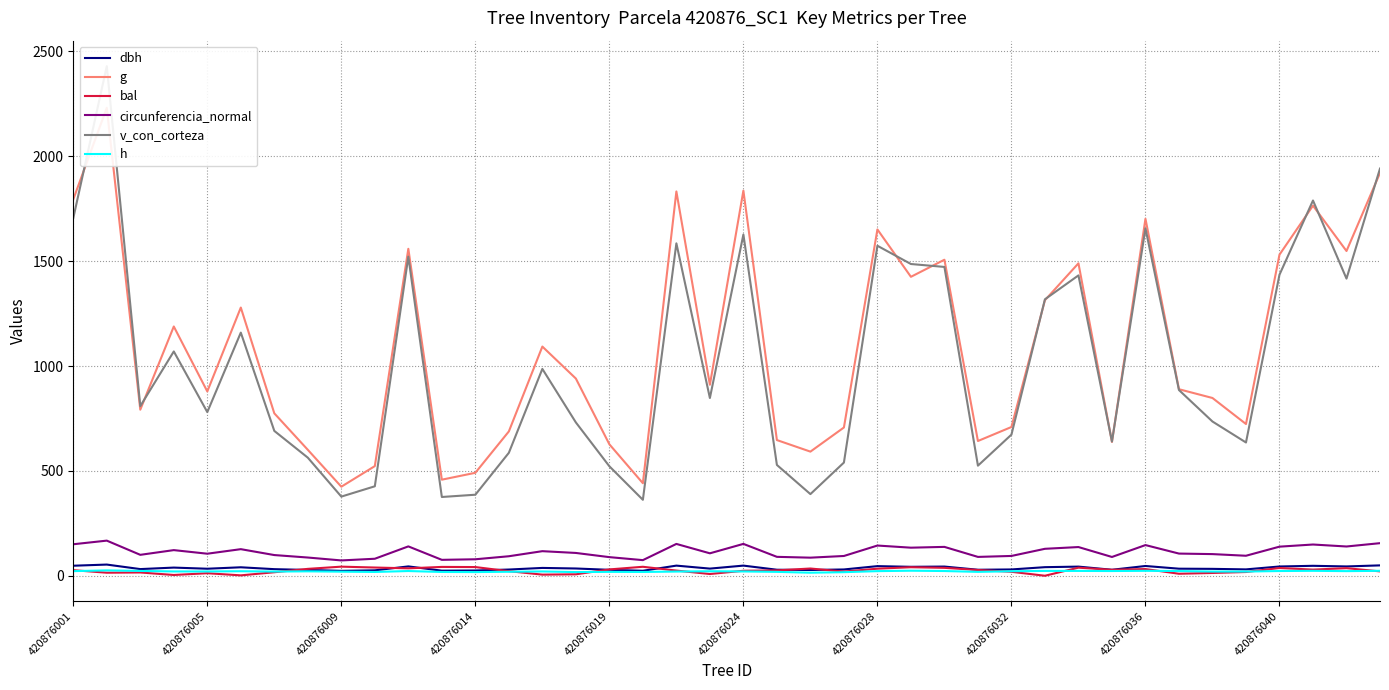

What is the value of the h point at the 32nd from the left?

22.5